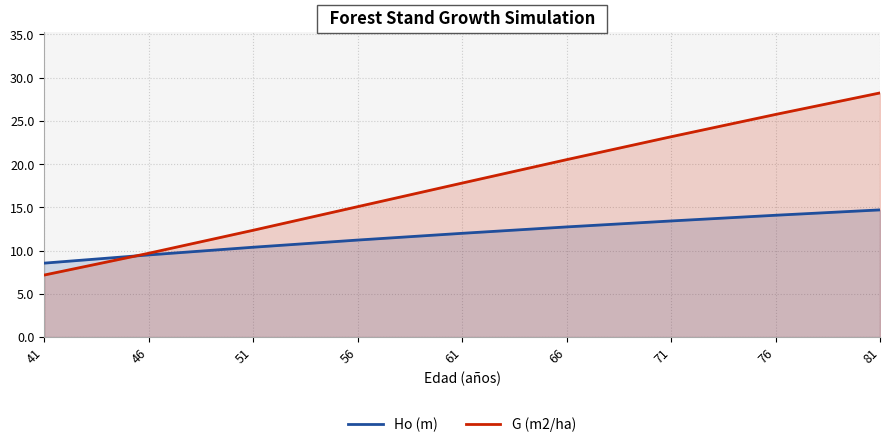

What is the spread (max minus min) of values at 56?

3.9